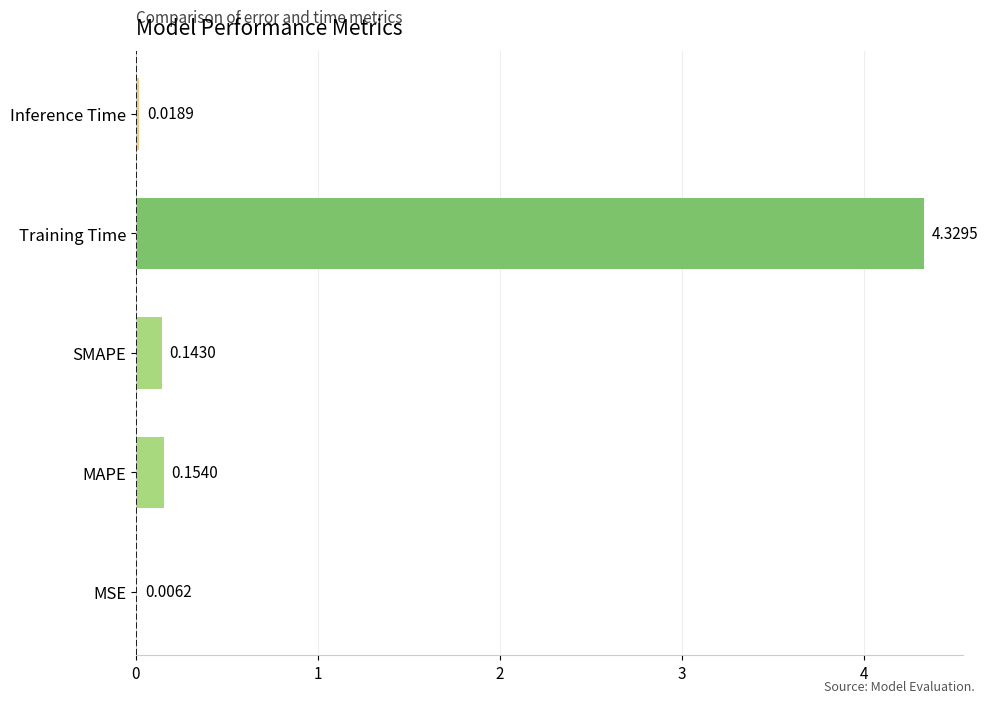

Between SMAPE and Training Time, which is larger?

Training Time